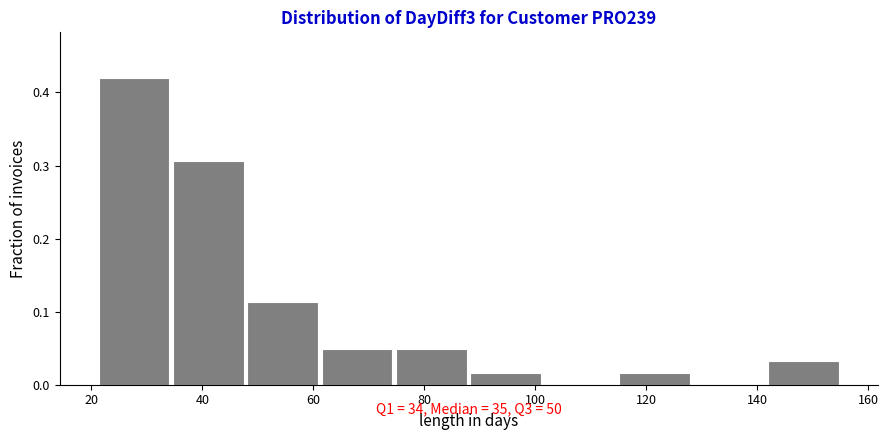

Reading left to right, list every bar in this chart as the range it spans on the x-axis followed by its height. Neither the bar edges nor the heights are printed on the chart, so give them approximately, as read against the axes.

21.0 to 34.4: 0.42
34.4 to 47.8: 0.31
47.8 to 61.2: 0.11
61.2 to 74.6: 0.05
74.6 to 88.0: 0.05
88.0 to 101.4: 0.02
101.4 to 114.8: 0
114.8 to 128.2: 0.02
128.2 to 141.6: 0
141.6 to 155.0: 0.03